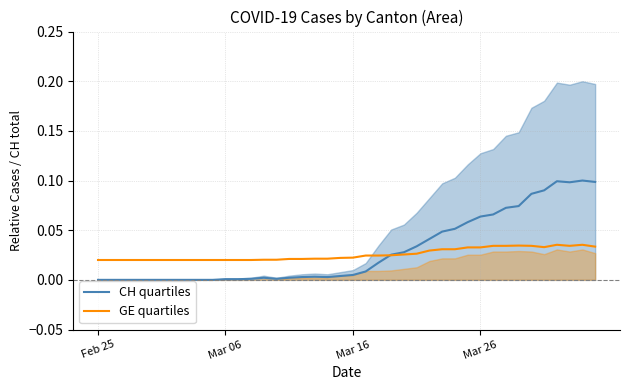

After their last crossing, which series has the higher values: GE mid or CH mid?

CH mid